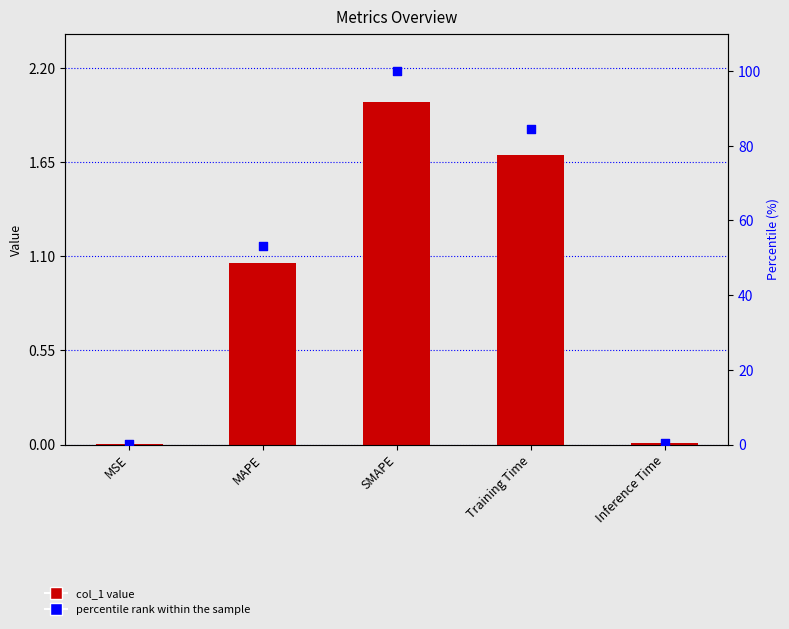

Which series has the widest spread of Y values?

percentile rank